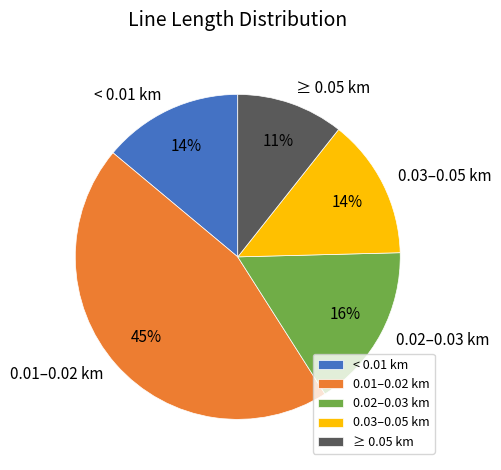

Does ≥ 0.05 km represent more than half of the total?

No